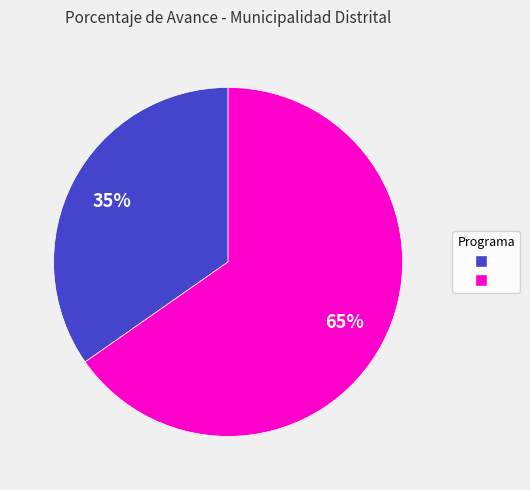

To the nearest percent, what is the average slice percentage?

50%